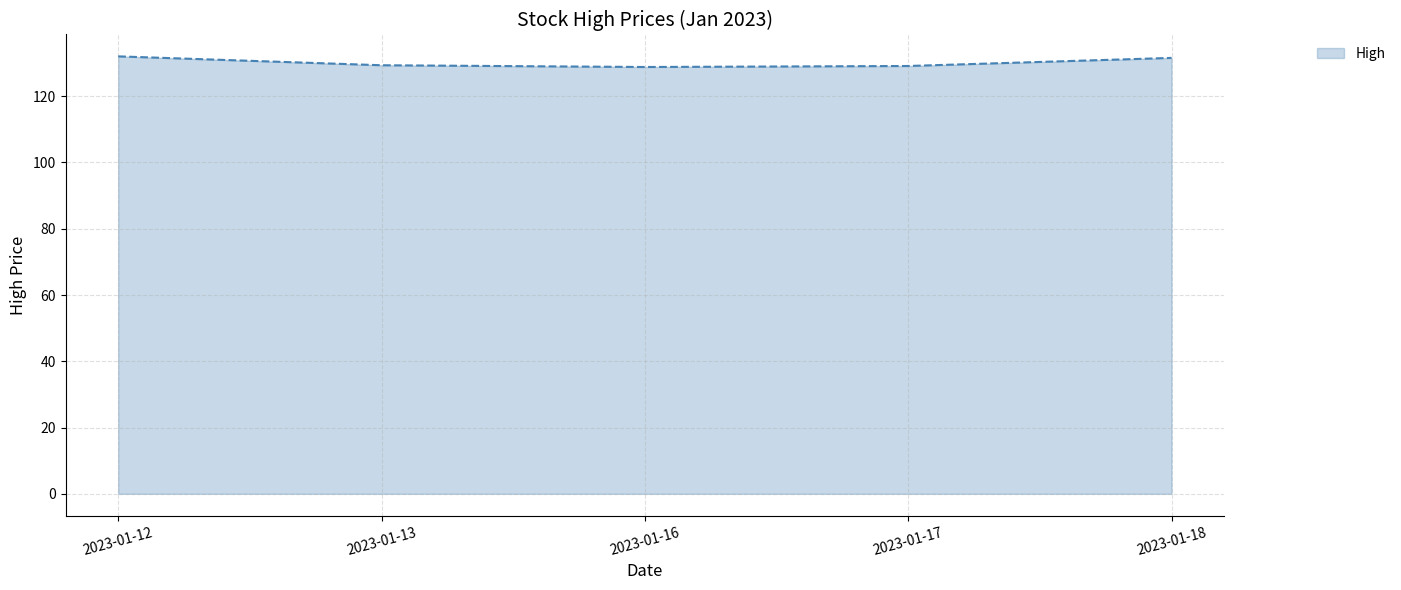

Count the number of categories in the chart.

5